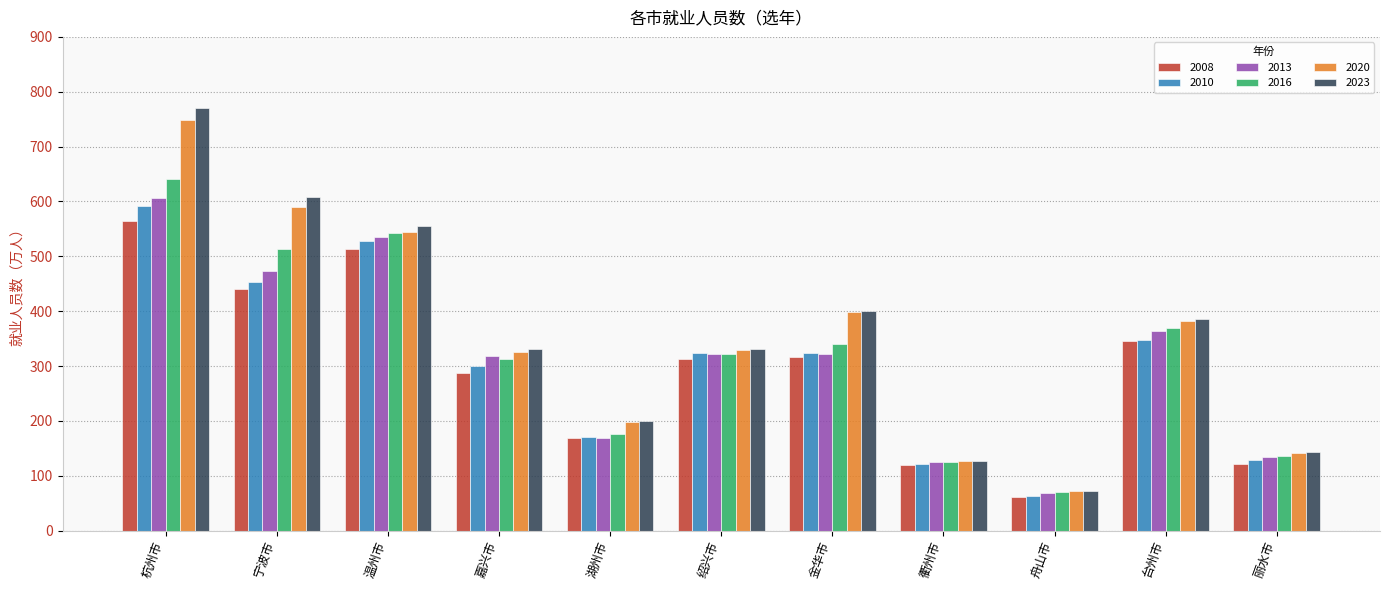

Which label corresponds to the smallest value in the chart?

舟山市